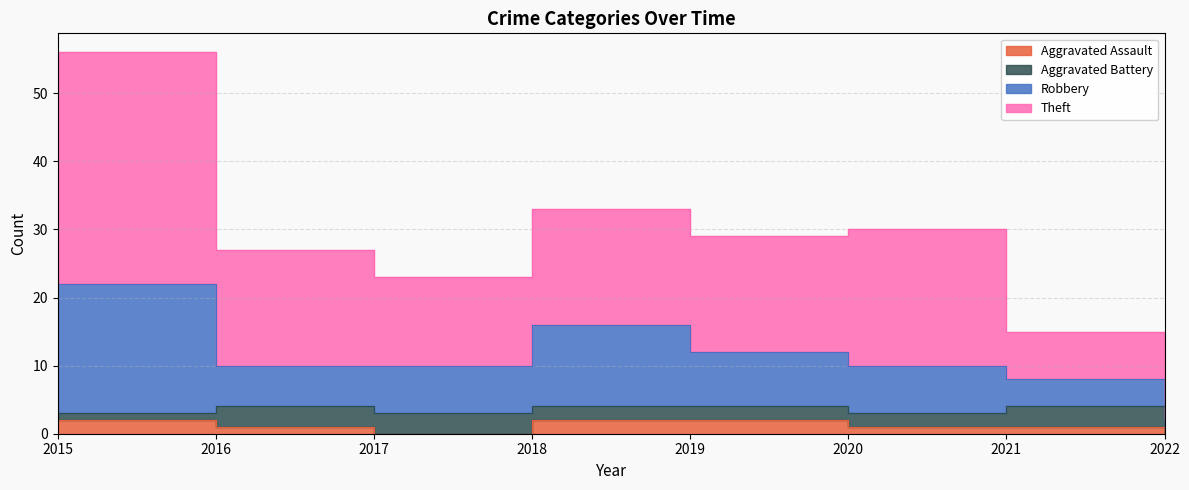

Is it true that Aggravated Assault equals 2 at 2019?

True